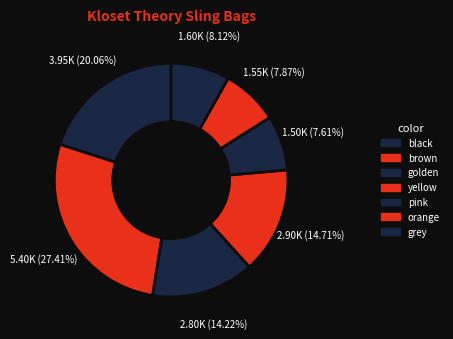

How much of the chart is everything except orange?

92.1%